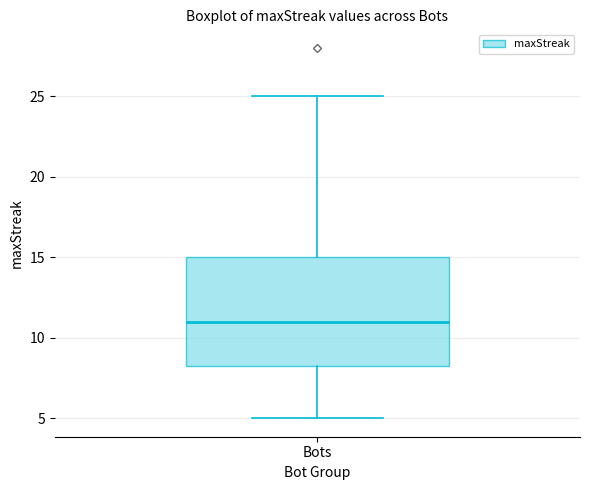

Transcribe this box plot: give where the median line is, the range the box spans, and where the two whiskers end, as read against the y-axis. The values are not printed on the chart, so give them approximately, as read against the axis.

median 11.0, box 8.5 to 15.0, whiskers 5.0 to 25.0